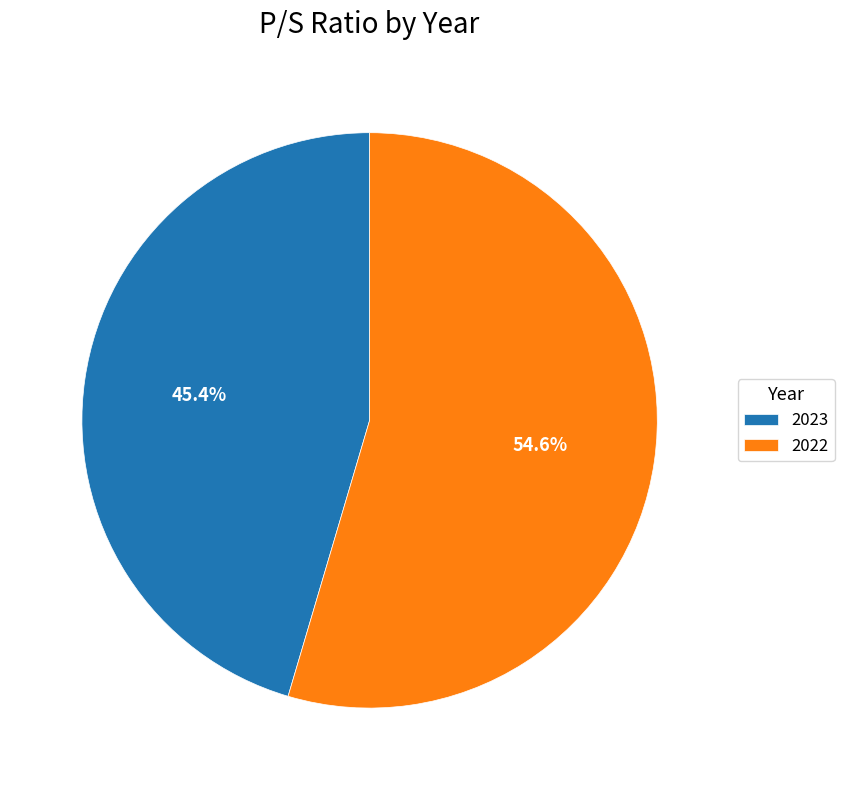

Is 2022 the majority of the pie?

Yes